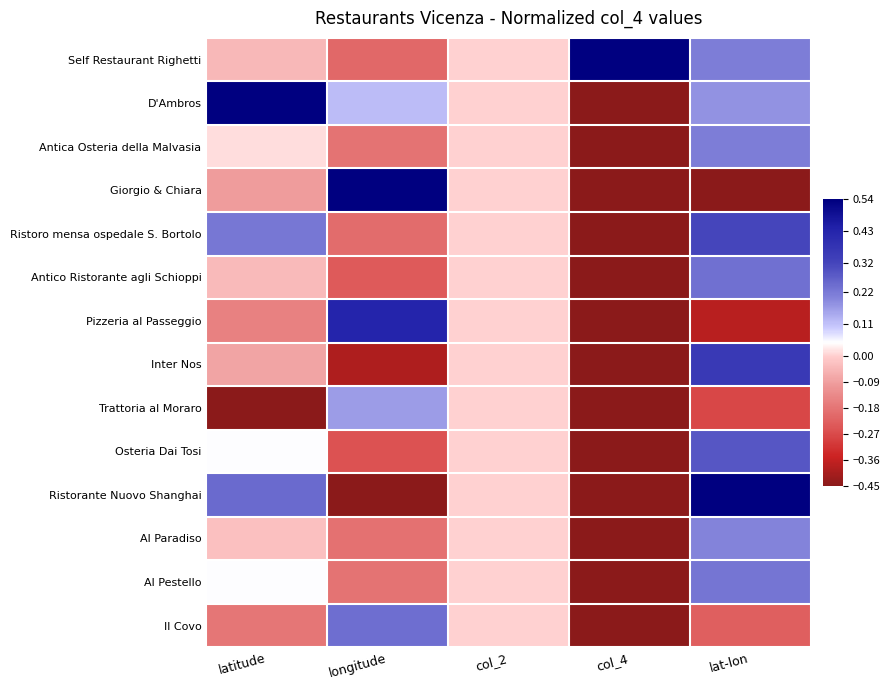

At col_2, list the series in order from largest to smallest.

Self Restaurant Righetti, D'Ambros, Antica Osteria della Malvasia, Giorgio & Chiara, Ristoro mensa ospedale S. Bortolo, Antico Ristorante agli Schioppi, Pizzeria al Passeggio, Inter Nos, Trattoria al Moraro, Osteria Dai Tosi, Ristorante Nuovo Shanghai, Al Paradiso, Al Pestello, Il Covo